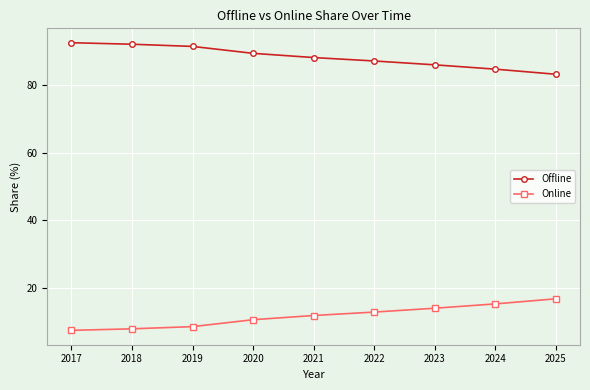

What are all the series names shown in the legend?

Offline, Online